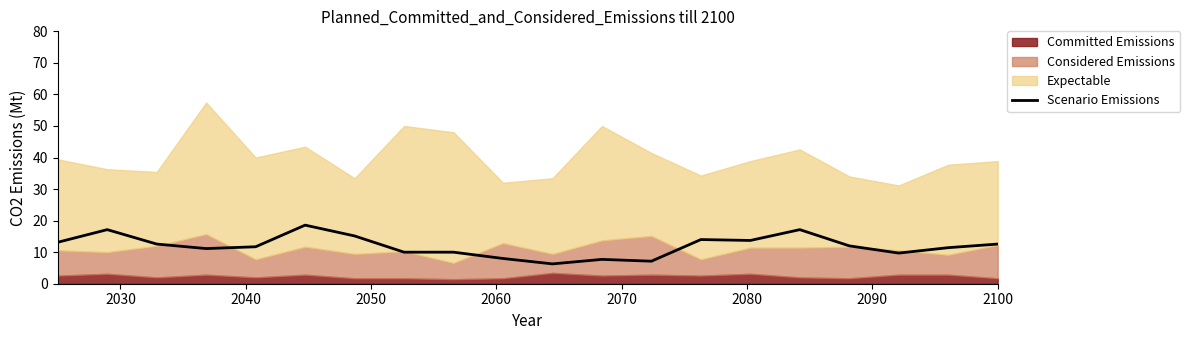

What is the highest value of the Scenario Emissions series?

18.6